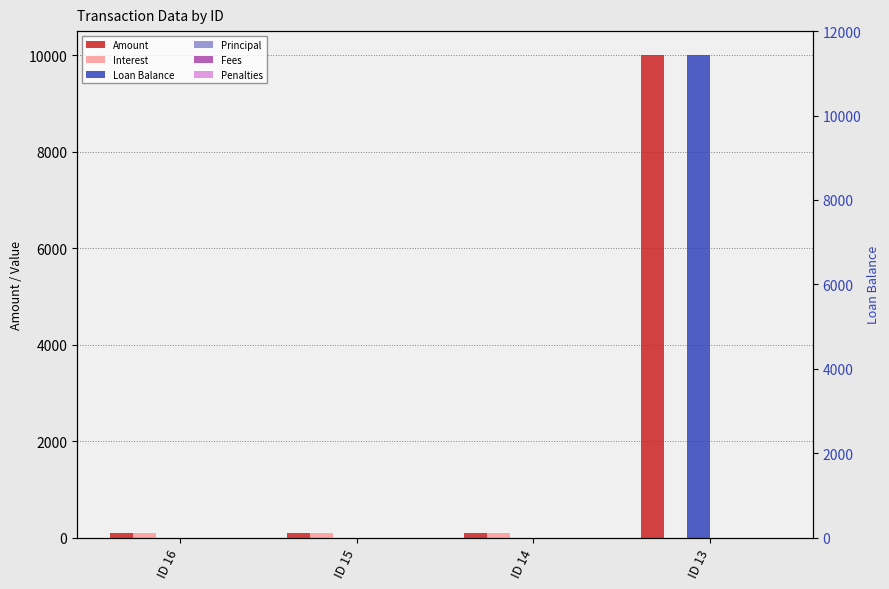

What is the value of the Loan Balance bar at the 4th from the left?

10000.0